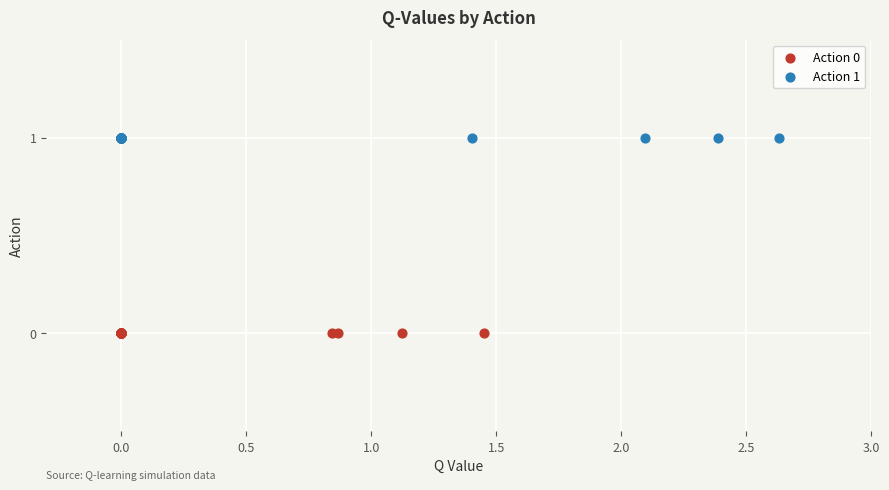

What are all the series names shown in the legend?

Action 0, Action 1